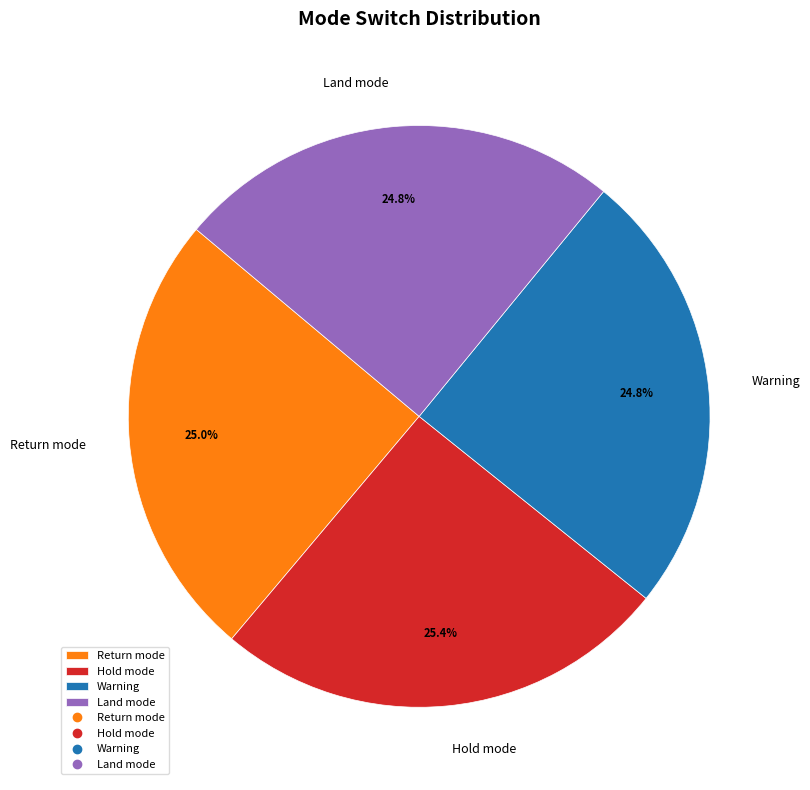

Is there a majority slice in this chart?

No